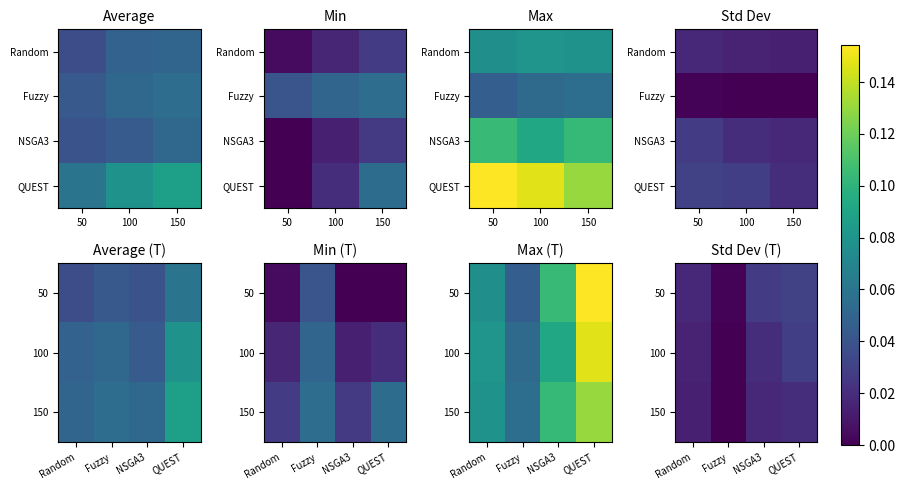

Count the number of categories in the chart.

3